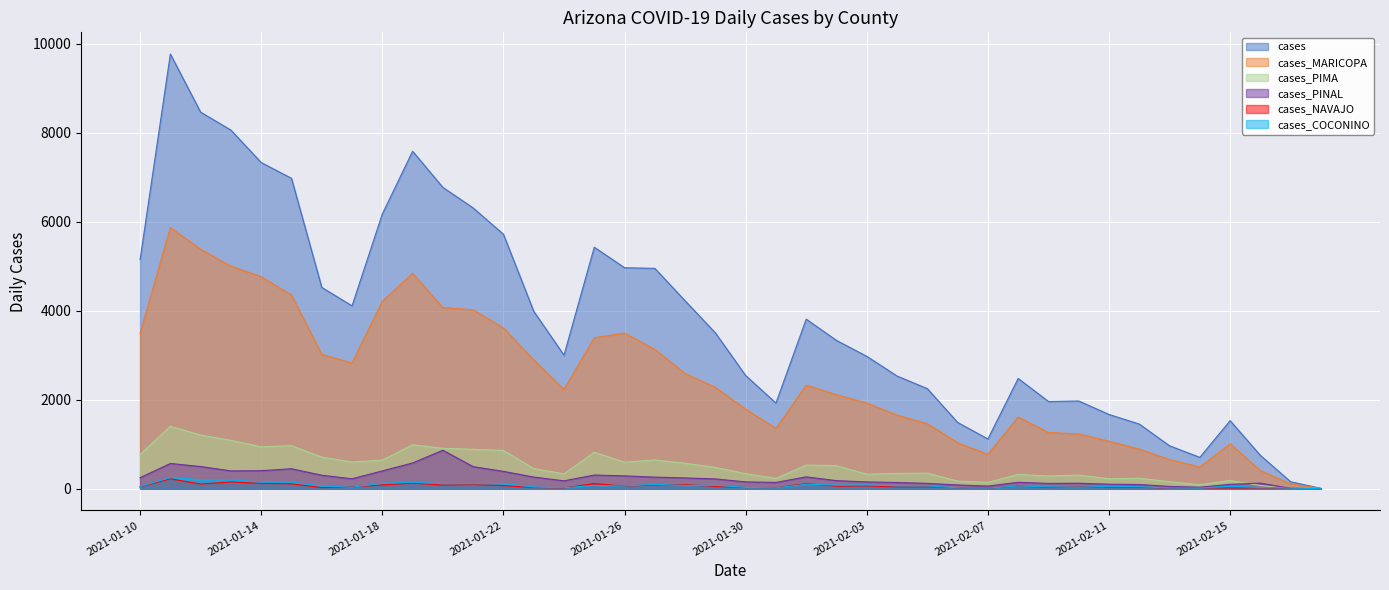

Which series has the largest total across all categories?

cases